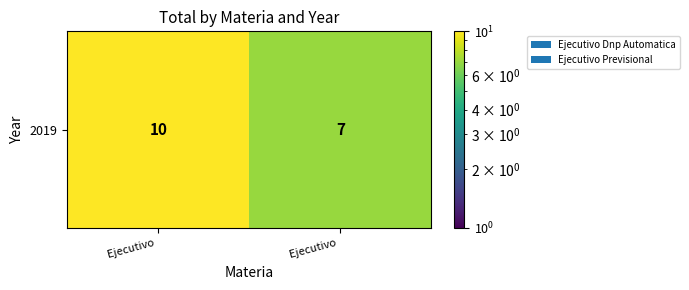

What value does the data have at Ejecutivo ?

10